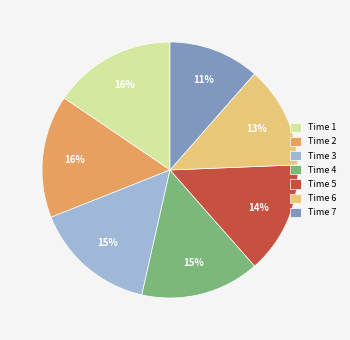

How many segments does this pie chart have?

7